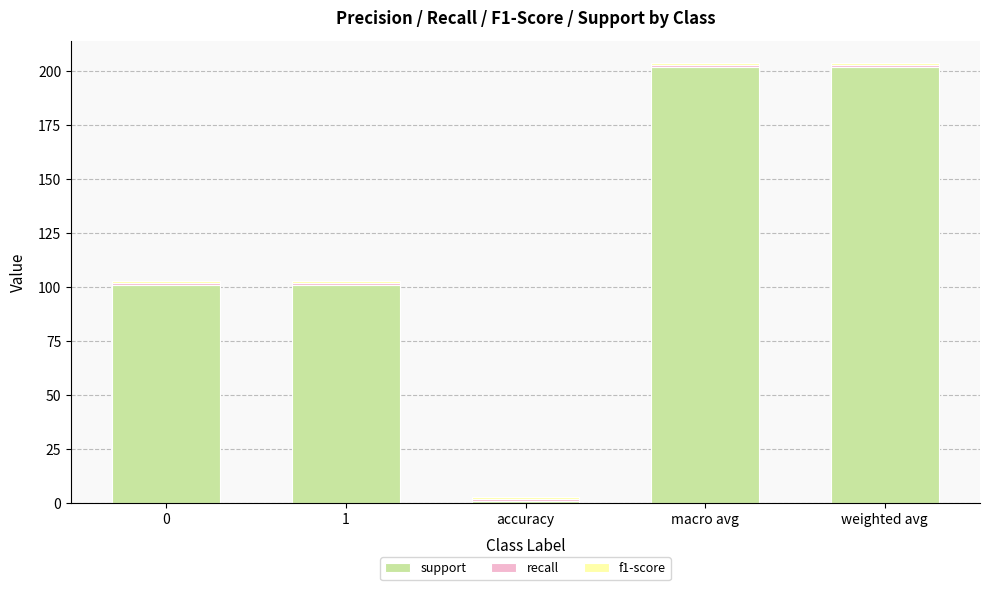

The value of support at 0 is 101. True or false?

True